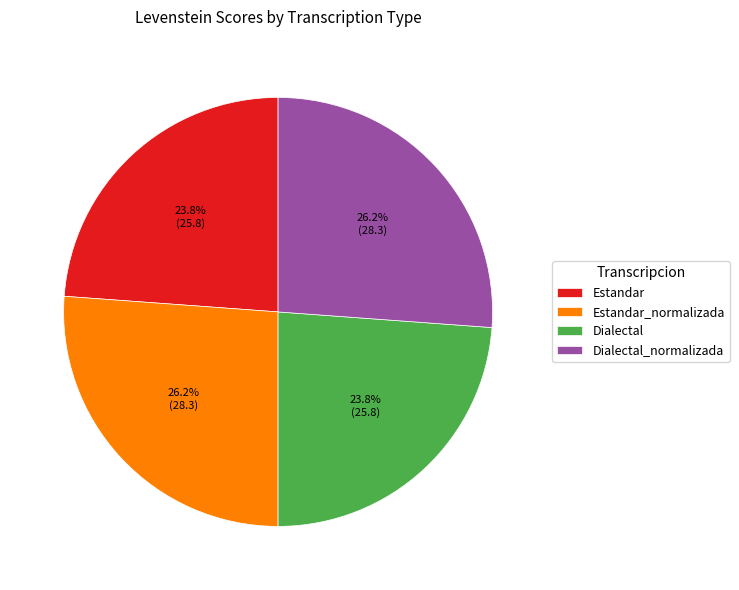

Between Dialectal and Estandar_normalizada, which is larger?

Estandar_normalizada